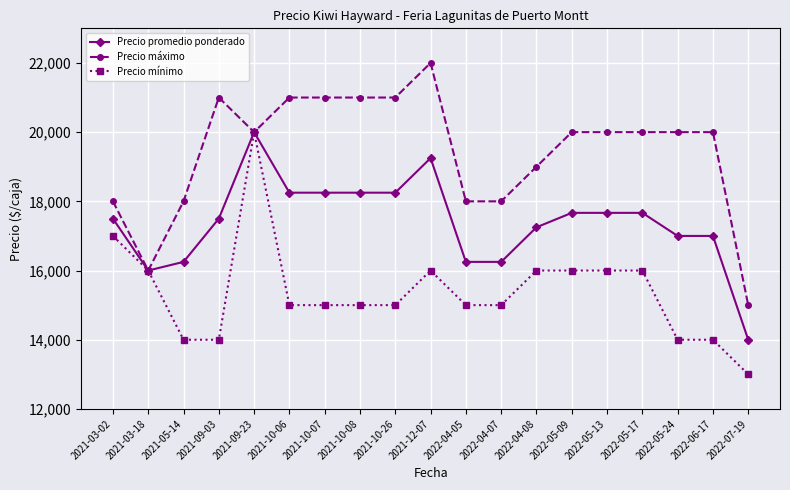

What is the total value across all series at 2022-05-24?

51000